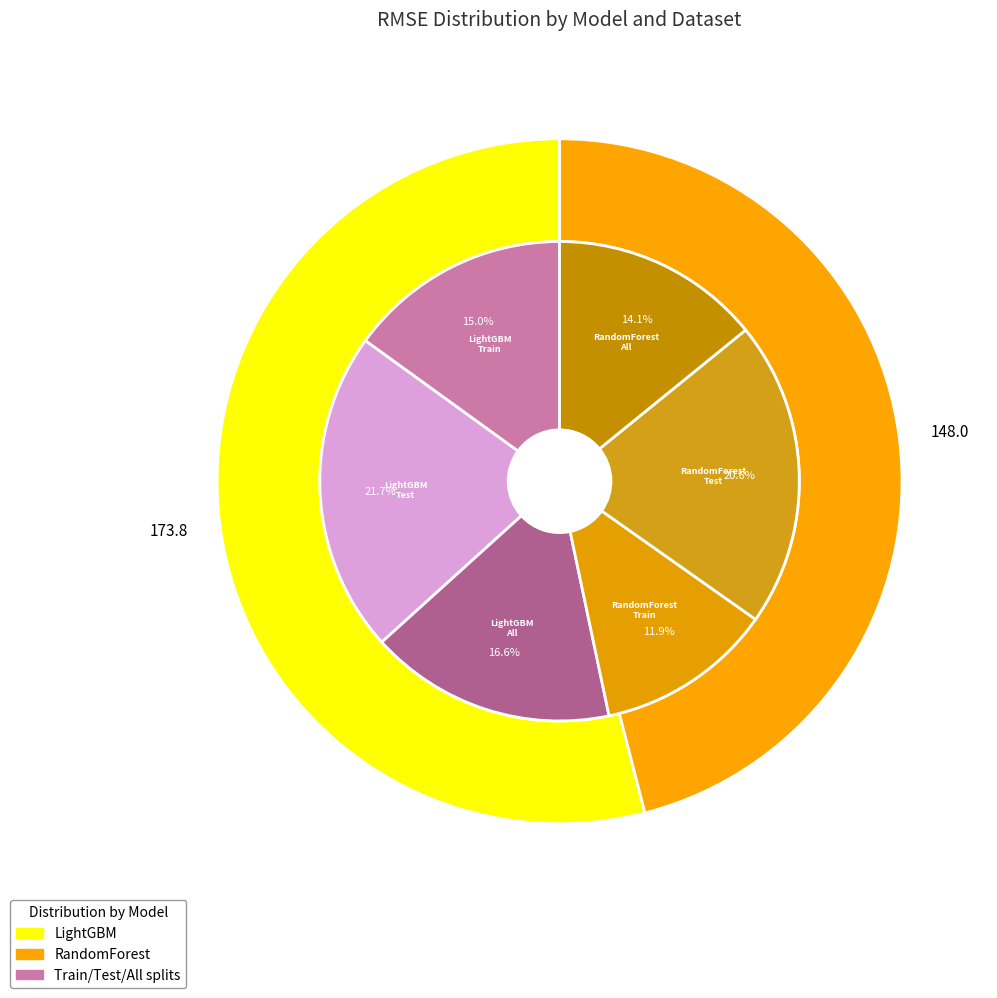

What portion of the pie excludes RandomForest (Train)?

88.1%